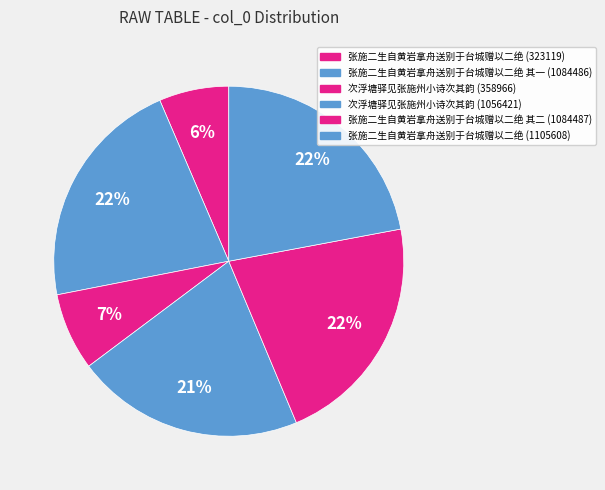

Count the number of slices in the pie.

6